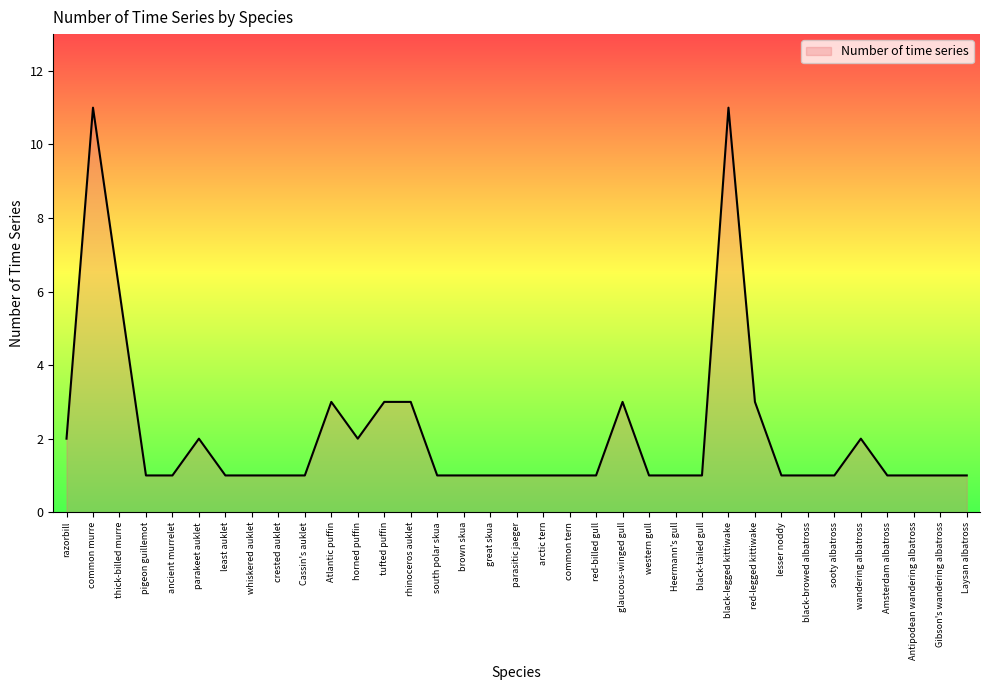

The chart shows a value of 5 at glaucous-winged gull. True or false?

False